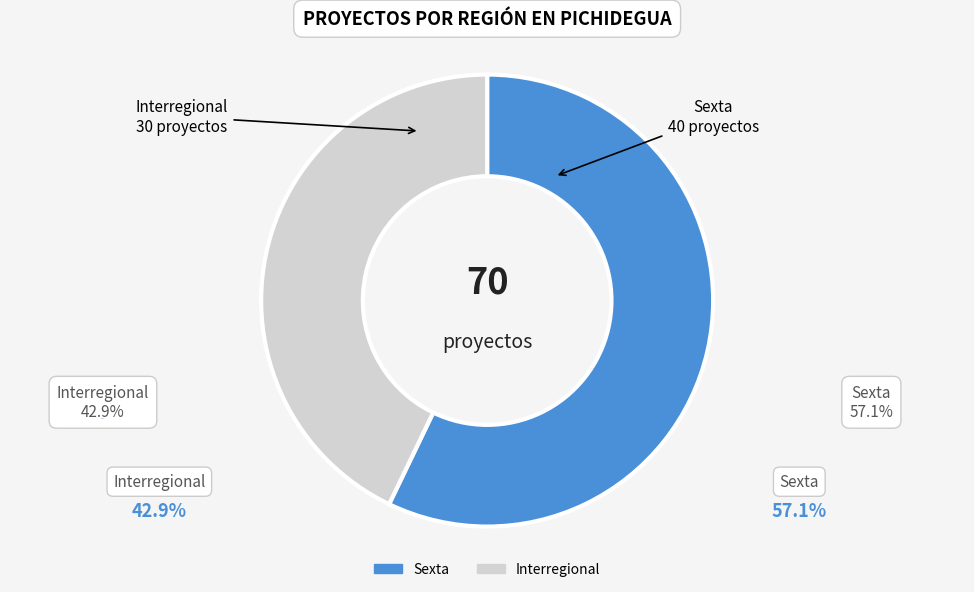

Which category has the biggest portion of the pie?

Sexta